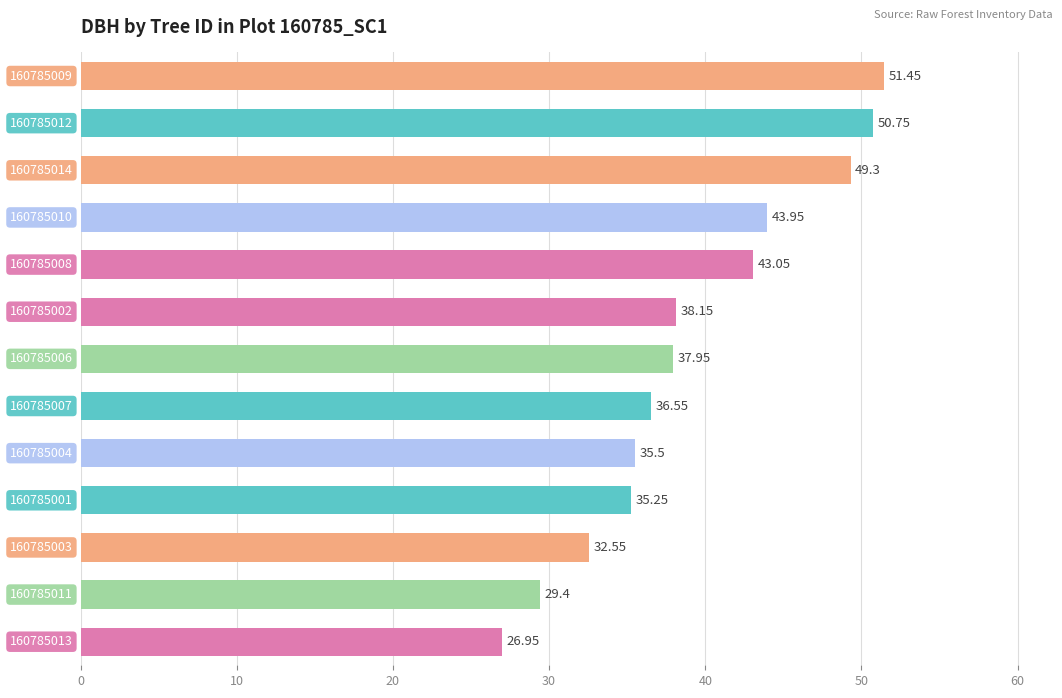

What is the difference between the second highest and minimum values?

23.8